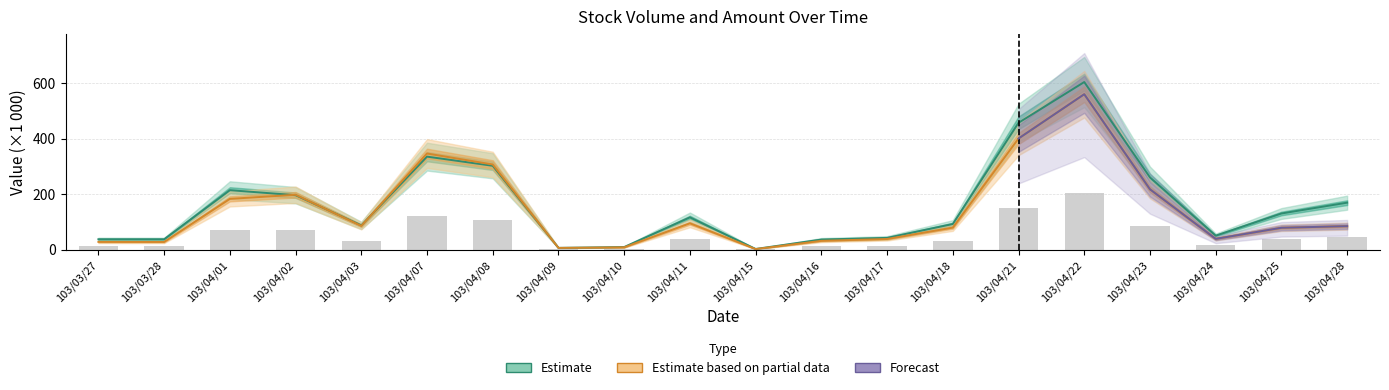

What is the label of the 6th bar from the left?

103/04/07